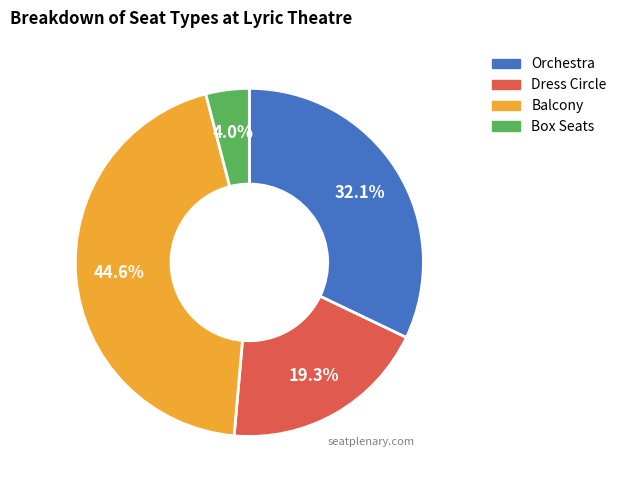

How many slices are in this pie chart?

4